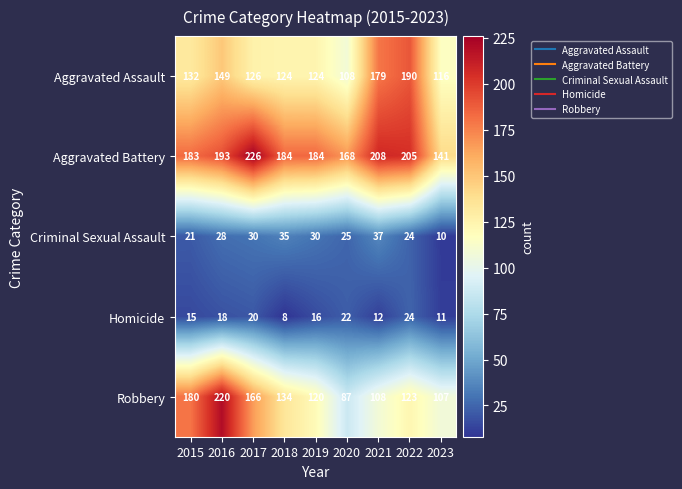

What is the difference between the Aggravated Battery values at 2021 and 2015?

25